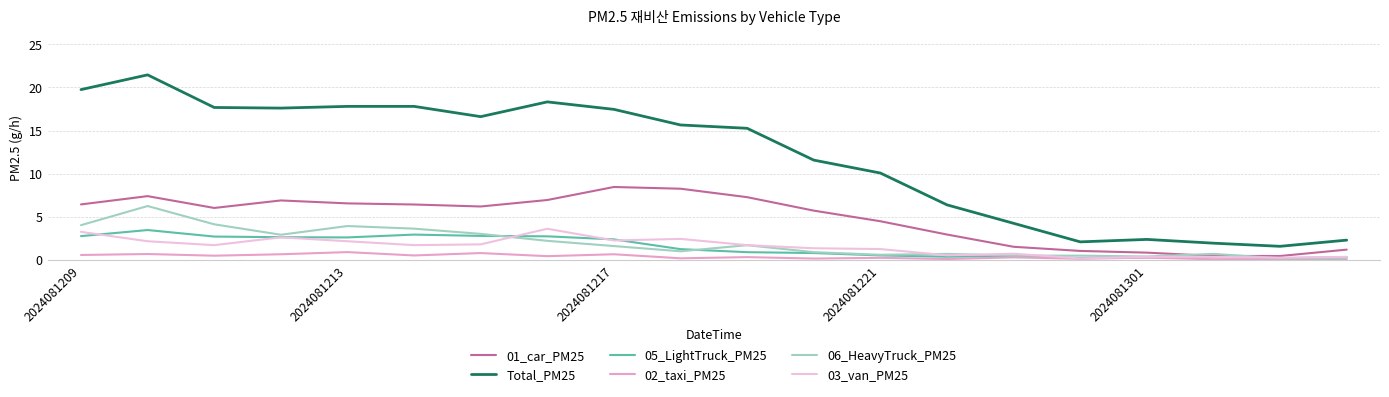

How many values in the 03_van_PM25 series exceed 1?

13